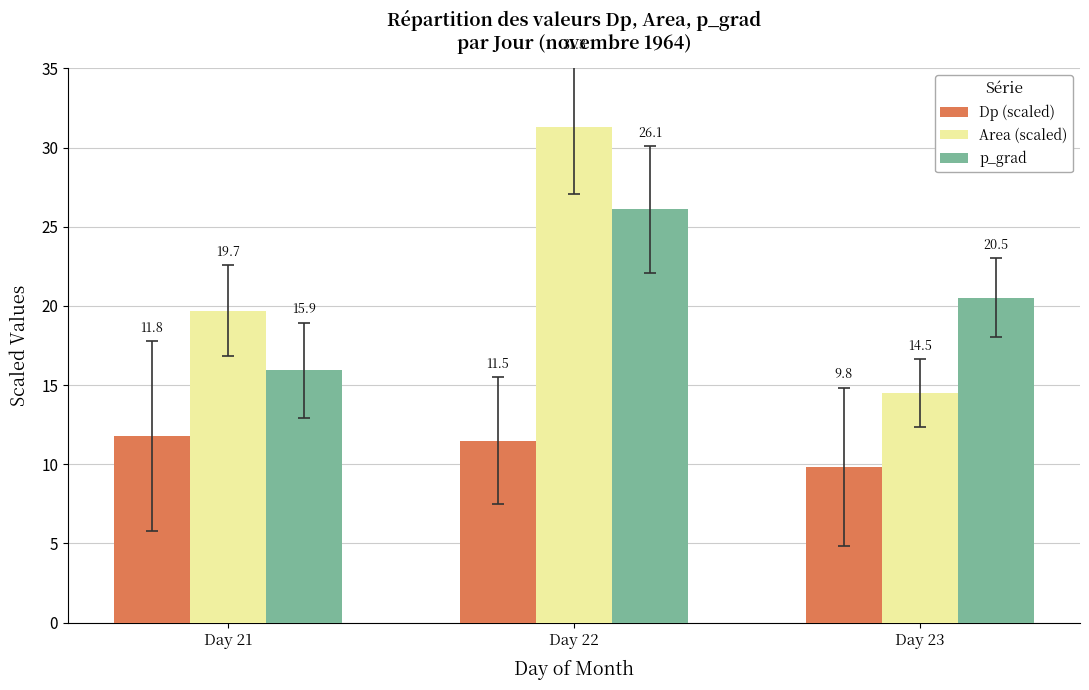

Does the chart contain any negative values?

No